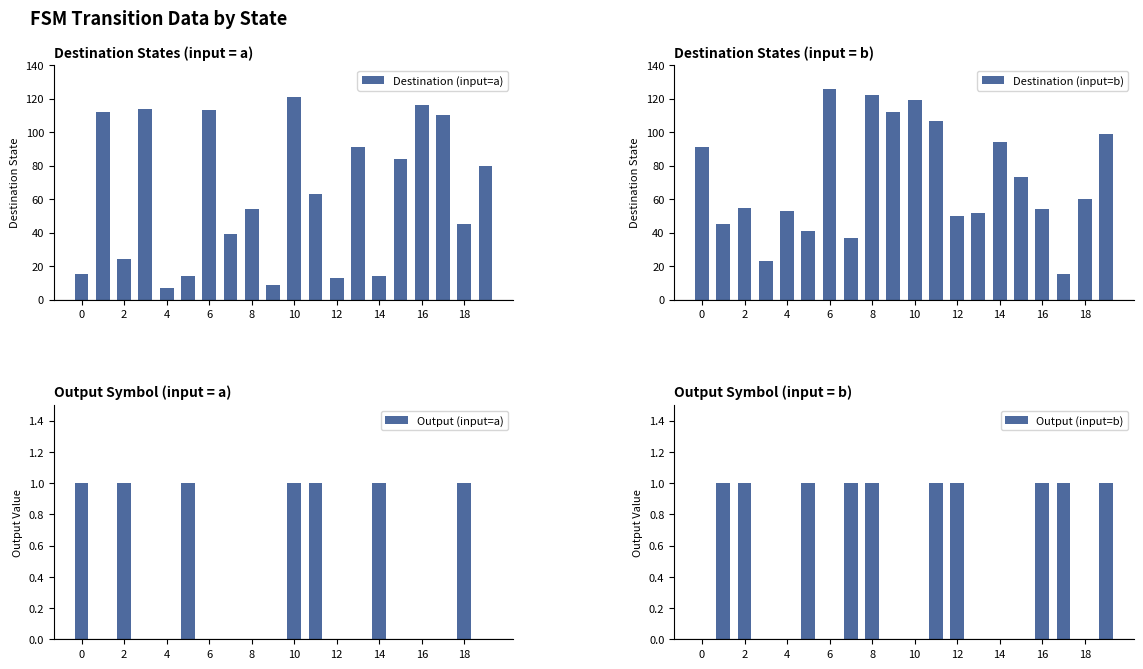

What is the minimum value for Destination (input=a)?

7